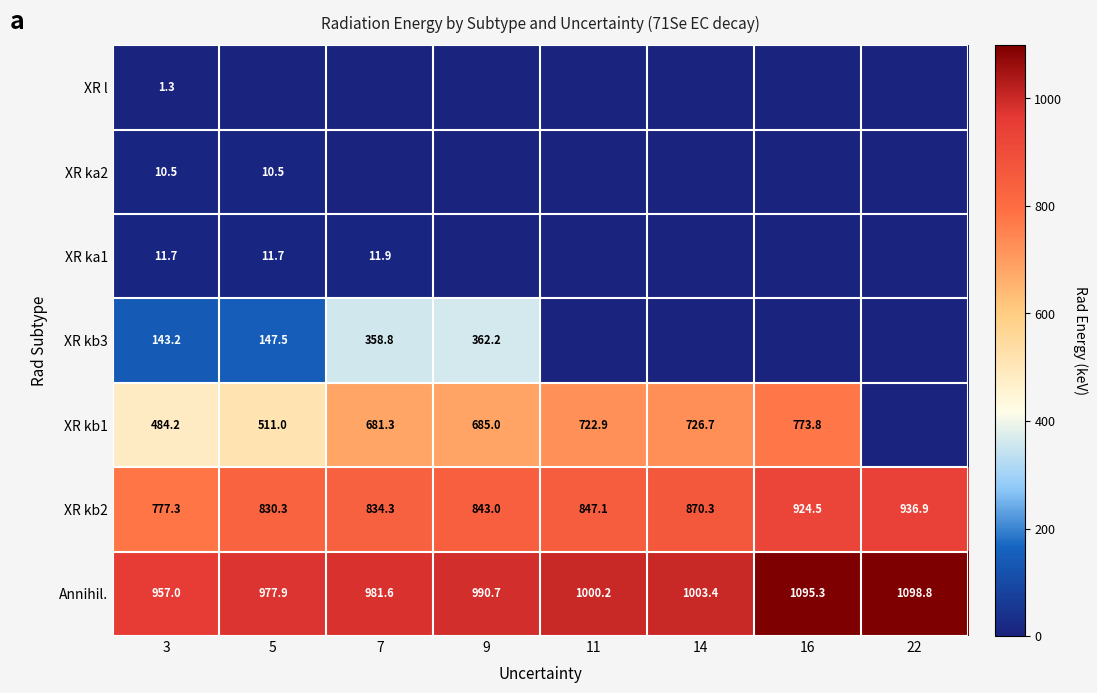

What is the spread (max minus min) of values at 3?

955.7